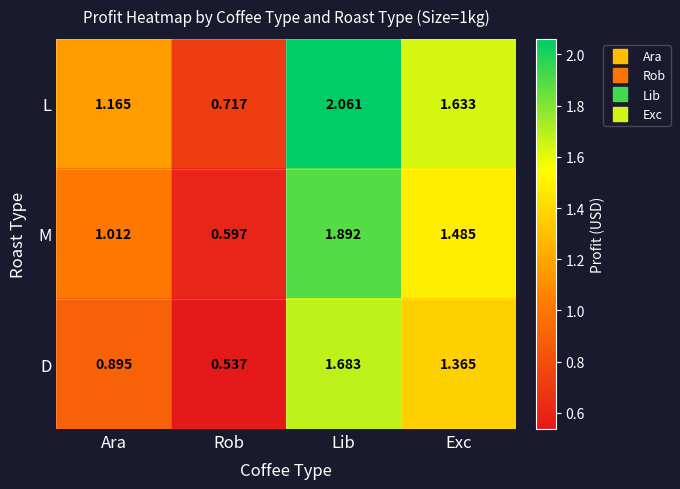

List the series in order of their peak value, lowest first.

D, M, L